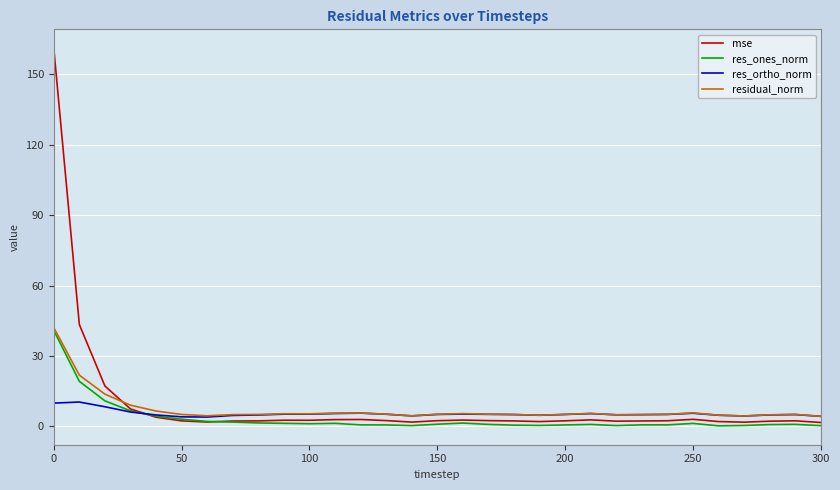

What is the minimum value for residual_norm?

4.3